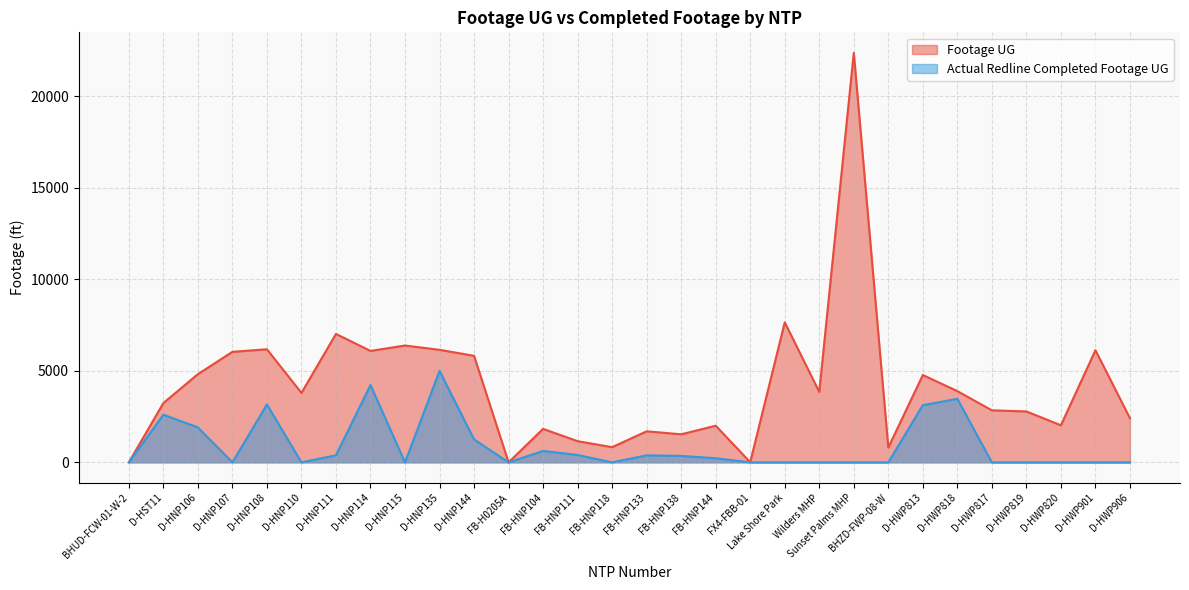

True or false: Footage UG has a value of 10553 at D-HNP135.

False